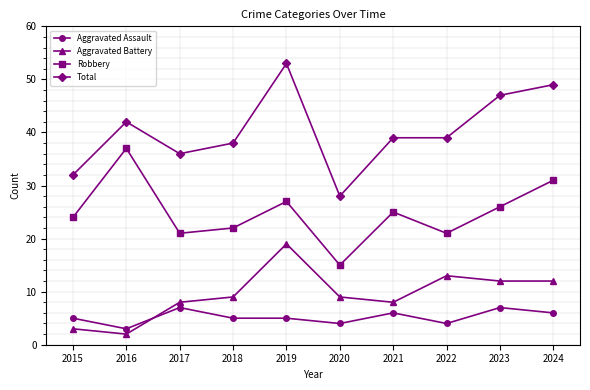

The value of Aggravated Assault at 2015 is 5. True or false?

True